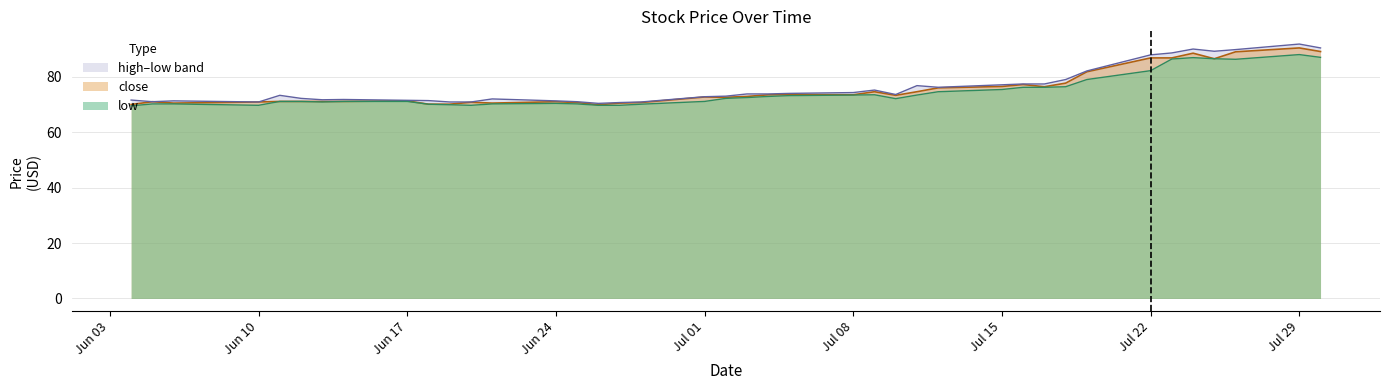

Reading left to right, extract all data points from this chart.

close: 70.0	71.0	70.5	70.9	71.1	71.1	71.1	71.1	71.3	70.1	70.1	70.8	70.5	71.0	70.7	69.9	70.5	70.7	72.7	72.6	72.9	73.5	73.6	73.5	74.6	73.3	74.6	76.0	76.5	77.2	76.4	77.7	81.8	86.8	86.8	88.5	86.5	89.0	90.4	89.1
high: 71.6	71.0	71.3	70.9	73.3	72.2	71.7	71.8	71.5	71.4	70.9	70.9	72.0	71.3	71.0	70.4	70.7	70.9	72.8	73.0	73.8	73.8	74.0	74.3	75.2	73.6	76.8	76.2	77.1	77.4	77.4	79.0	82.1	87.9	88.6	90.0	89.2	89.8	91.8	90.4
low: 69.5	70.2	70.2	69.7	71.1	71.1	70.9	71.1	71.1	70.1	69.9	69.7	70.2	70.4	70.2	69.7	69.7	70.1	71.1	72.2	72.5	72.9	73.2	73.4	73.5	72.1	73.4	74.6	75.4	76.2	76.2	76.4	79.0	82.2	86.4	86.9	86.5	86.3	88.0	87.0